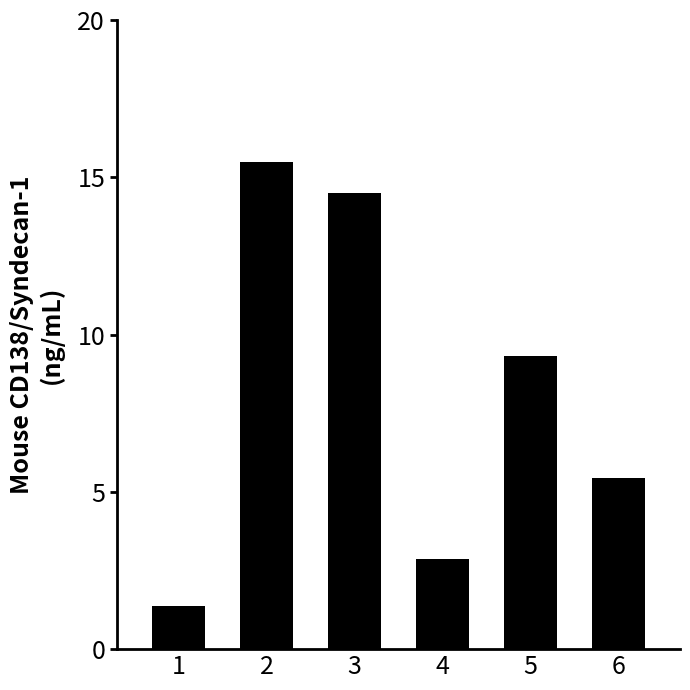

Reading right to left, transcribe all the data shown in this chart.

5.4	9.3	2.9	14.5	15.5	1.4